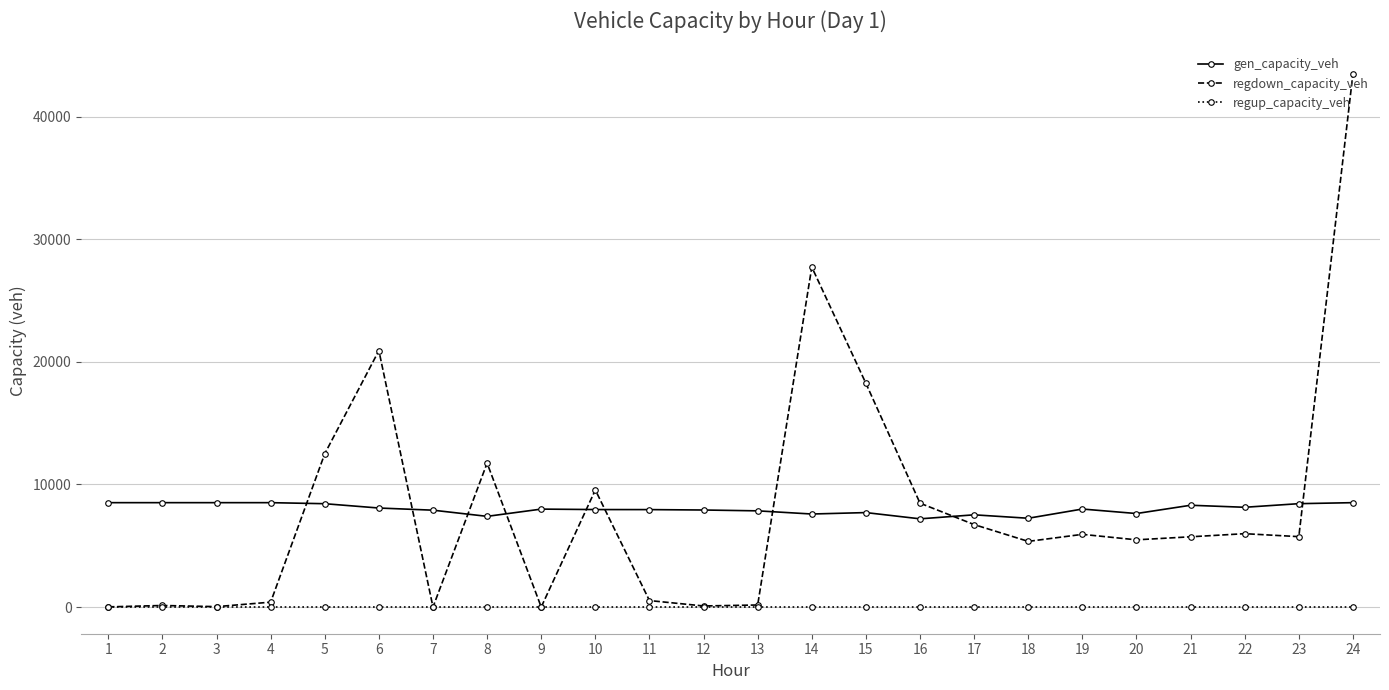

At 21, list the series in order from smallest to largest.

regup_capacity_veh, regdown_capacity_veh, gen_capacity_veh